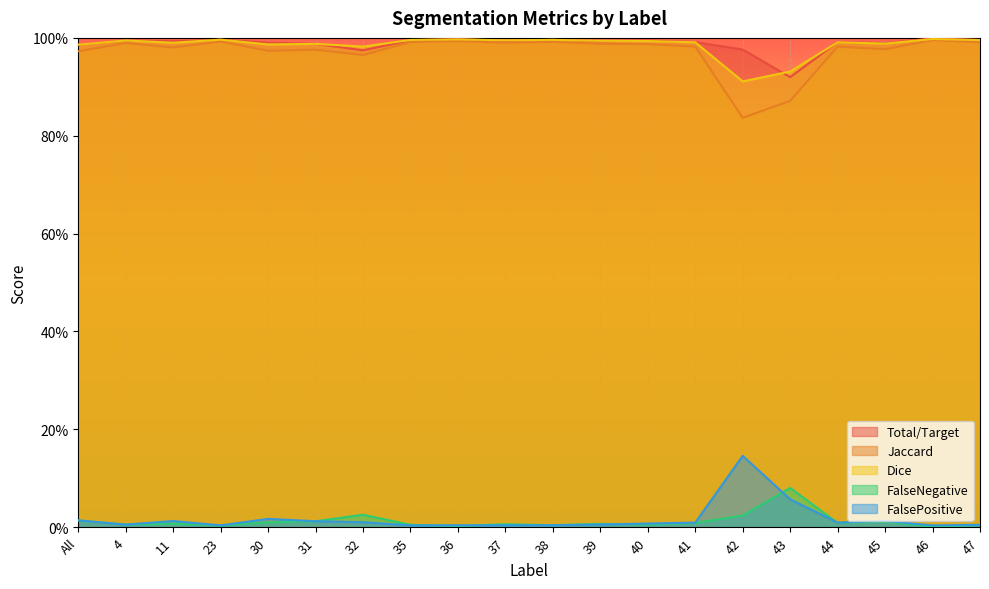

Reading right to left, what are all the values shown in this chart?

Total/Target: 1.0	1.0	1.0	1.0	0.9	1.0	1.0	1.0	1.0	1.0	1.0	1.0	1.0	1.0	1.0	1.0	1.0	1.0	1.0	1.0
Jaccard: 1.0	1.0	1.0	1.0	0.9	0.8	1.0	1.0	1.0	1.0	1.0	1.0	1.0	1.0	1.0	1.0	1.0	1.0	1.0	1.0
Dice: 1.0	1.0	1.0	1.0	0.9	0.9	1.0	1.0	1.0	1.0	1.0	1.0	1.0	1.0	1.0	1.0	1.0	1.0	1.0	1.0
FalseNegative: 0.0	0.0	0.0	0.0	0.1	0.0	0.0	0.0	0.0	0.0	0.0	0.0	0.0	0.0	0.0	0.0	0.0	0.0	0.0	0.0
FalsePositive: 0.0	0.0	0.0	0.0	0.1	0.1	0.0	0.0	0.0	0.0	0.0	0.0	0.0	0.0	0.0	0.0	0.0	0.0	0.0	0.0